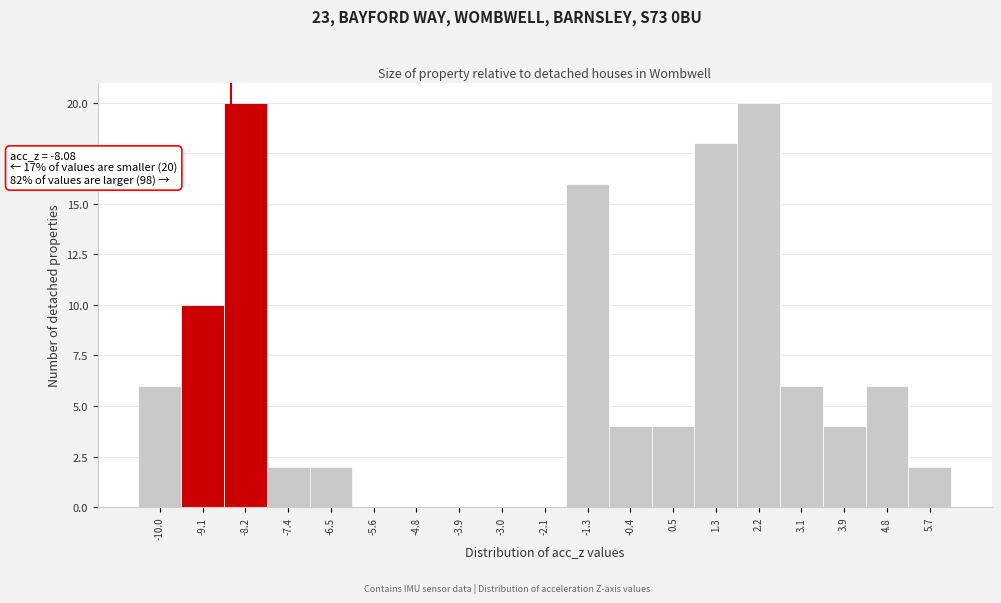

Reading left to right, extract all data points from this chart.

-10.0=6	-9.1=10	-8.2=20	-7.4=2	-6.5=2	-5.6=0	-4.8=0	-3.9=0	-3.0=0	-2.1=0	-1.3=16	-0.4=4	0.5=4	1.3=18	2.2=20	3.1=6	3.9=4	4.8=6	5.7=2